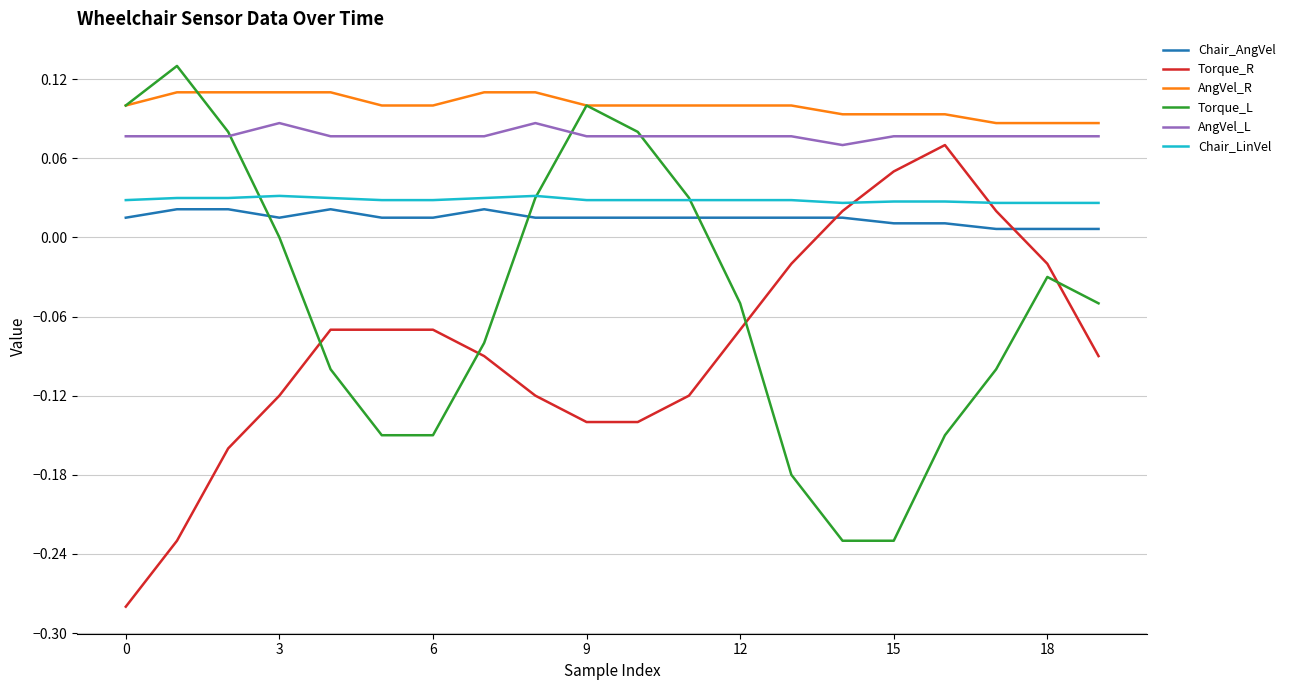

Which series ends up on top after the final intersection of Torque_L and Chair_AngVel?

Chair_AngVel